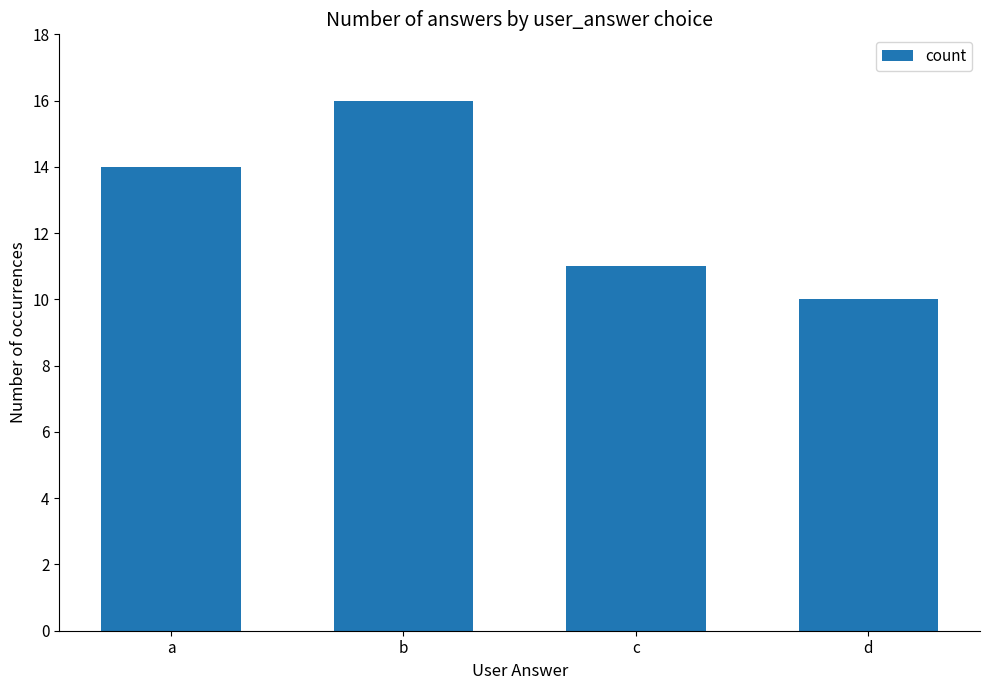

Approximately how many times larger is the value at a compared to c?

1.3